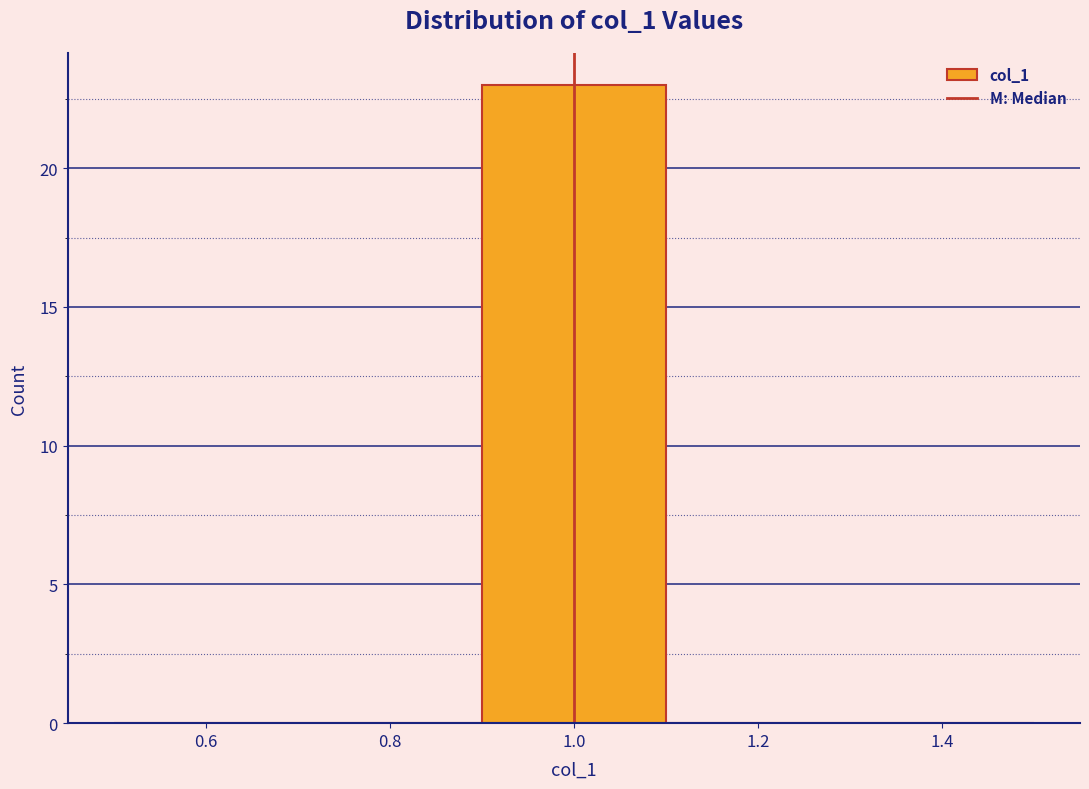

Which range on the x-axis has the tallest bar?

0.9 to 1.1